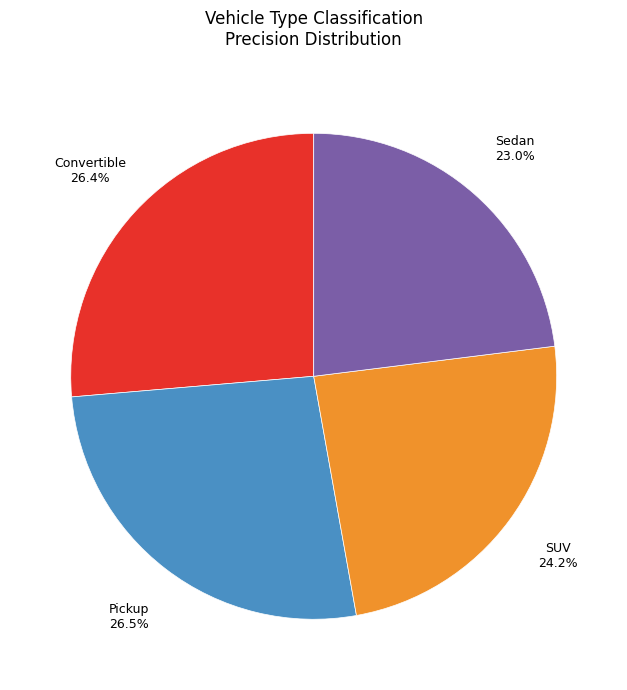

To the nearest percent, what portion does SUV represent?

24%